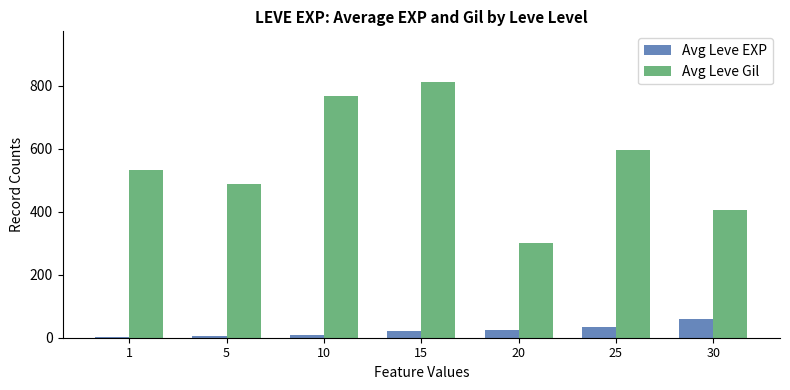

Is the value of Avg Leve Gil at 20 greater than the value of Avg Leve EXP at 5?

Yes